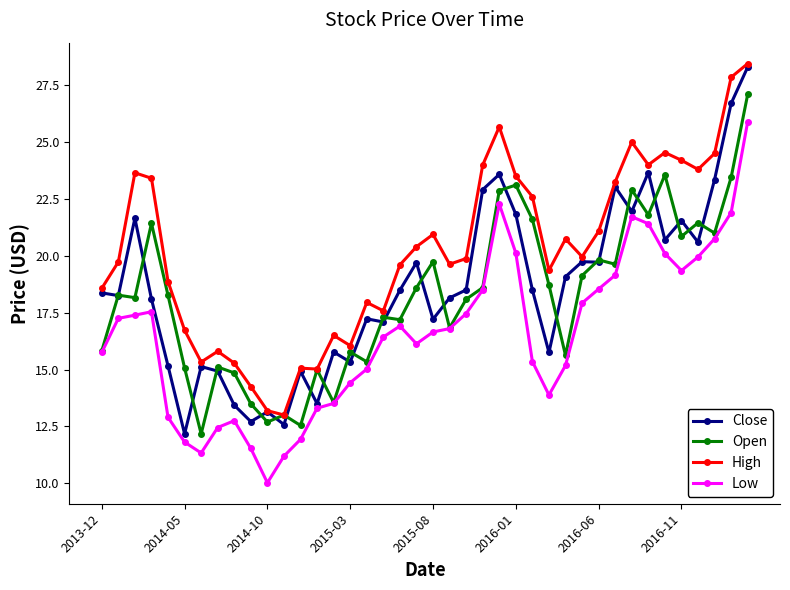

What is the minimum value shown in the chart?

10.0